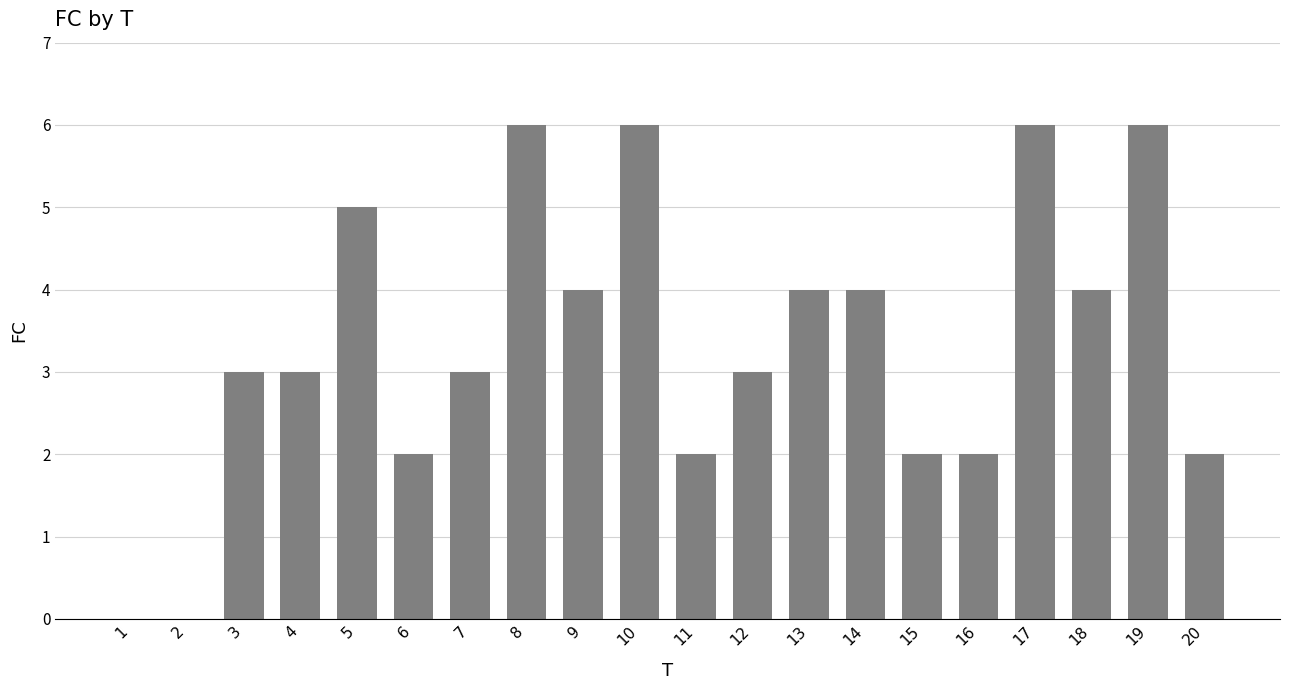

What is the sum of all values?

67